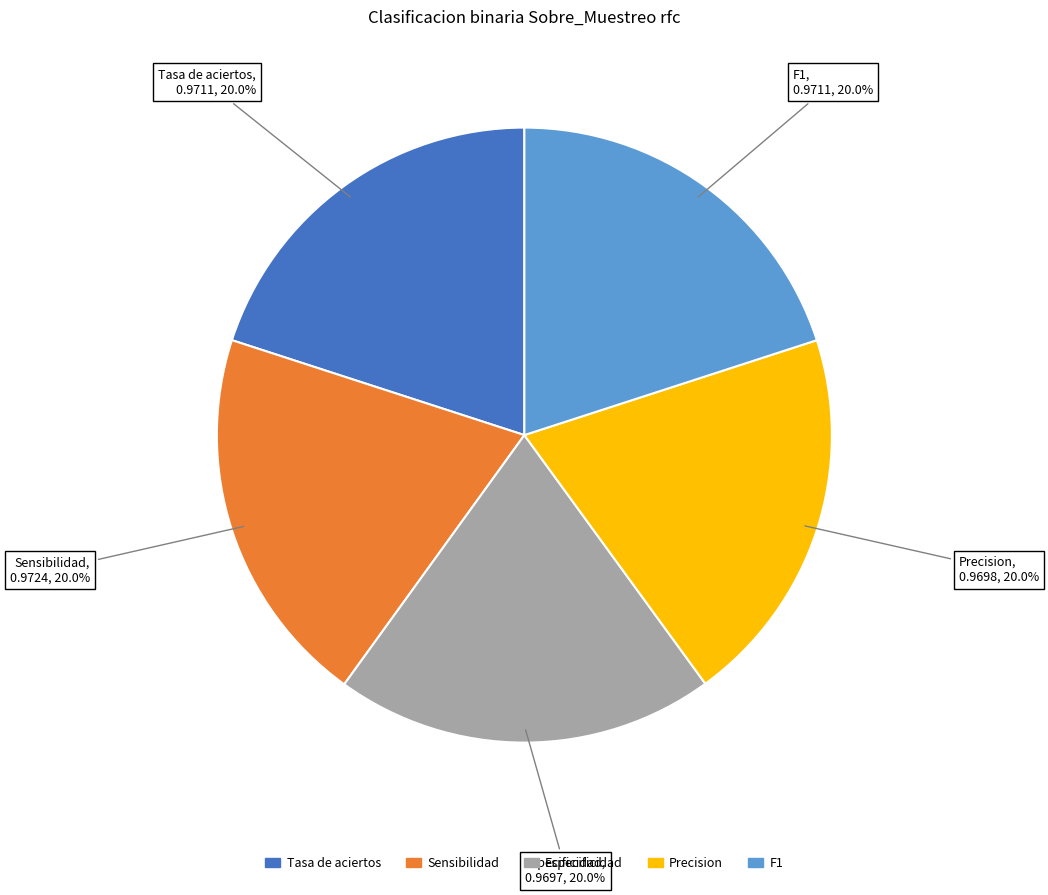

To the nearest percent, what is the combined percentage of F1 and Tasa de aciertos?

40%